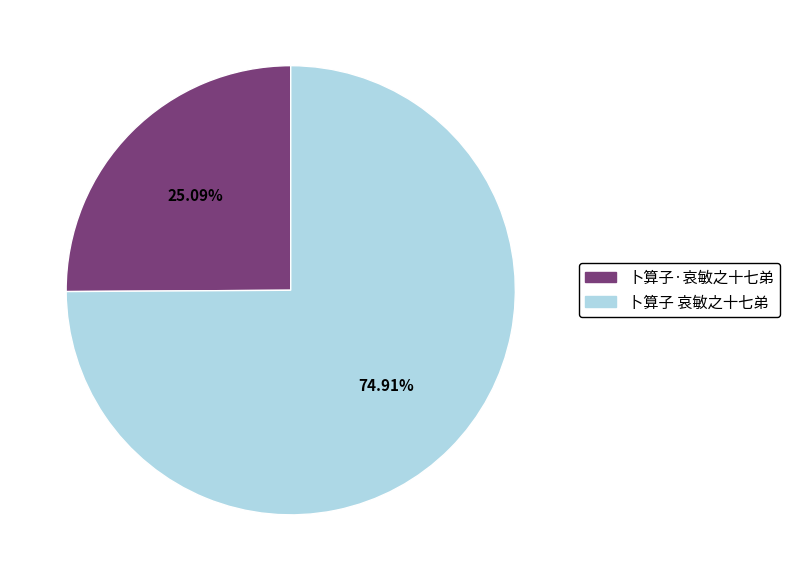

Rank the categories by value from highest to lowest.

卜算子 哀敏之十七弟, 卜算子·哀敏之十七弟